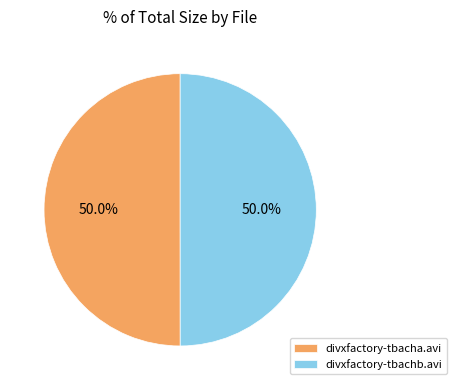

Combined, what portion of the pie is divxfactory-tbachb.avi and divxfactory-tbacha.avi?

100.0%